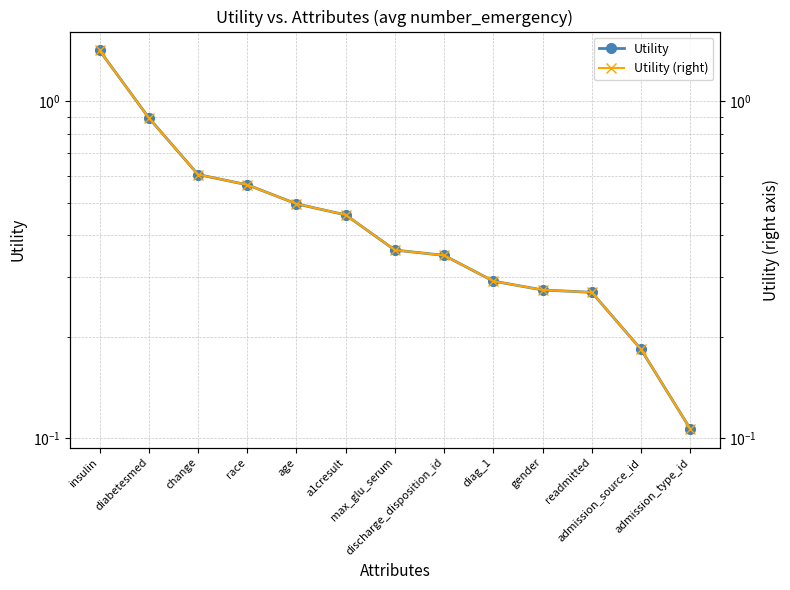

True or false: Utility and Utility (right) intersect in this chart.

False